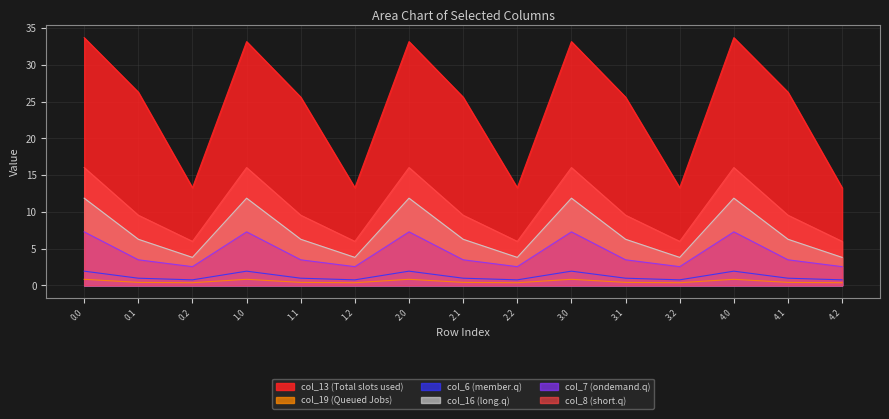

What is the difference between the highest and lowest values at 1.0?

32.3